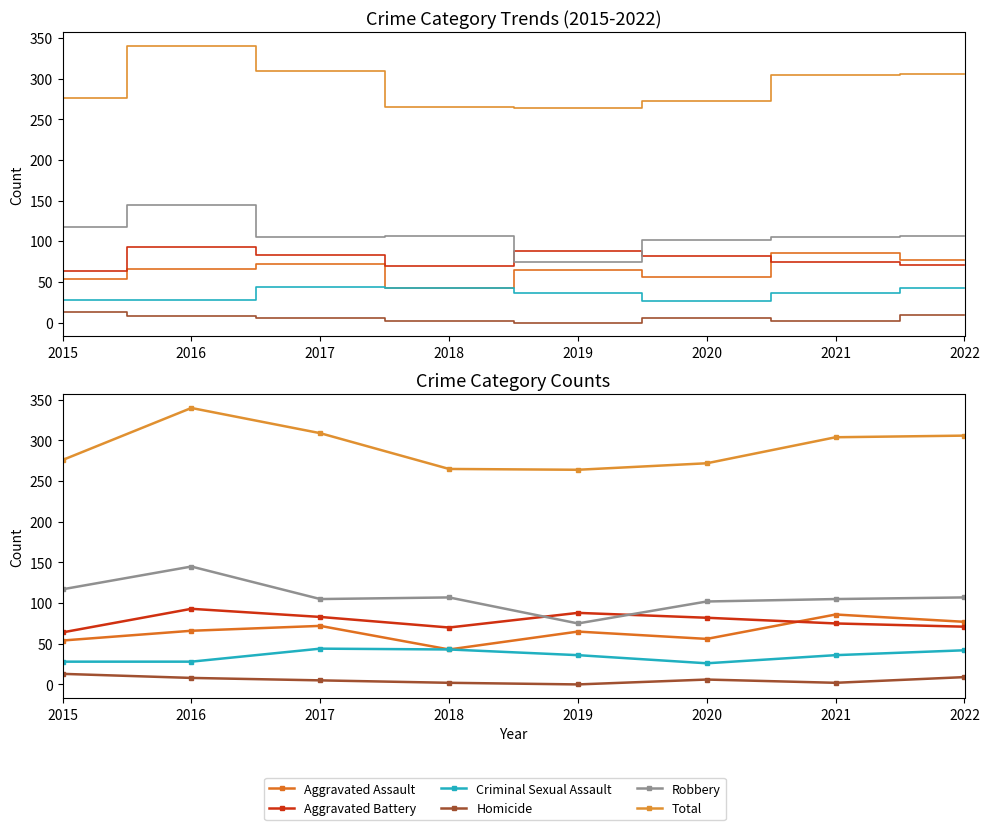

Reading left to right, what are all the values shown in this chart?

Aggravated Assault: 54	66	72	43	65	56	86	77
Aggravated Battery: 64	93	83	70	88	82	75	71
Criminal Sexual Assault: 28	28	44	43	36	26	36	42
Homicide: 13	8	5	2	0	6	2	9
Robbery: 117	145	105	107	75	102	105	107
Total: 276	340	309	265	264	272	304	306